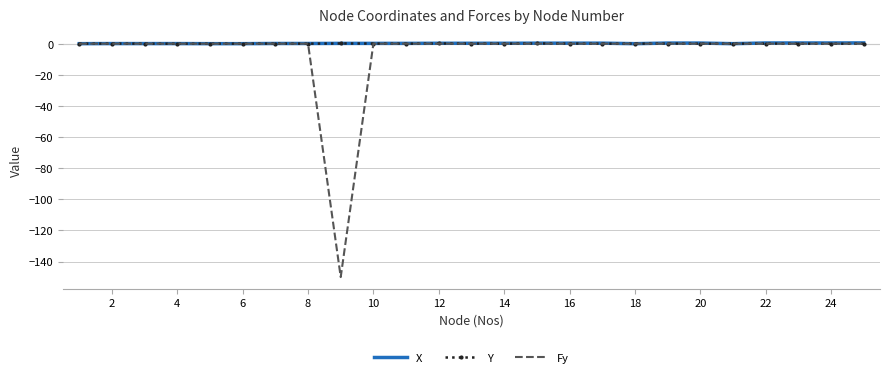

What is the smallest value displayed?

-150.0